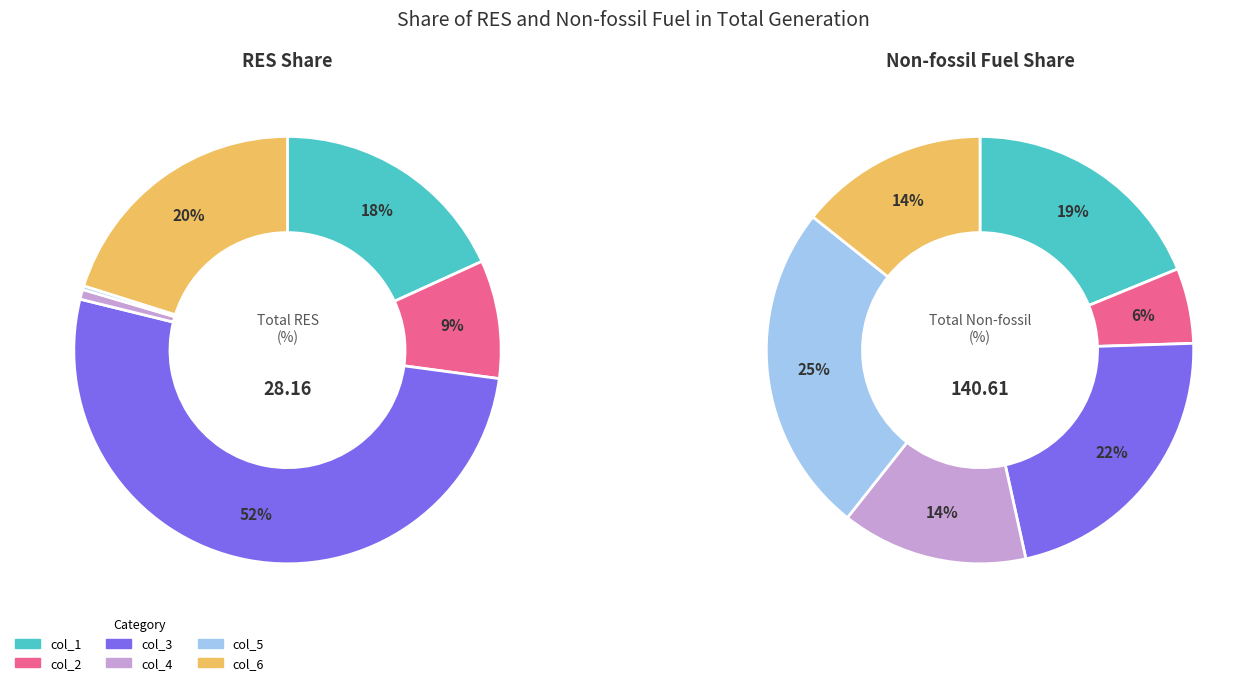

True or false: col_6 accounts for 20% of the total.

True